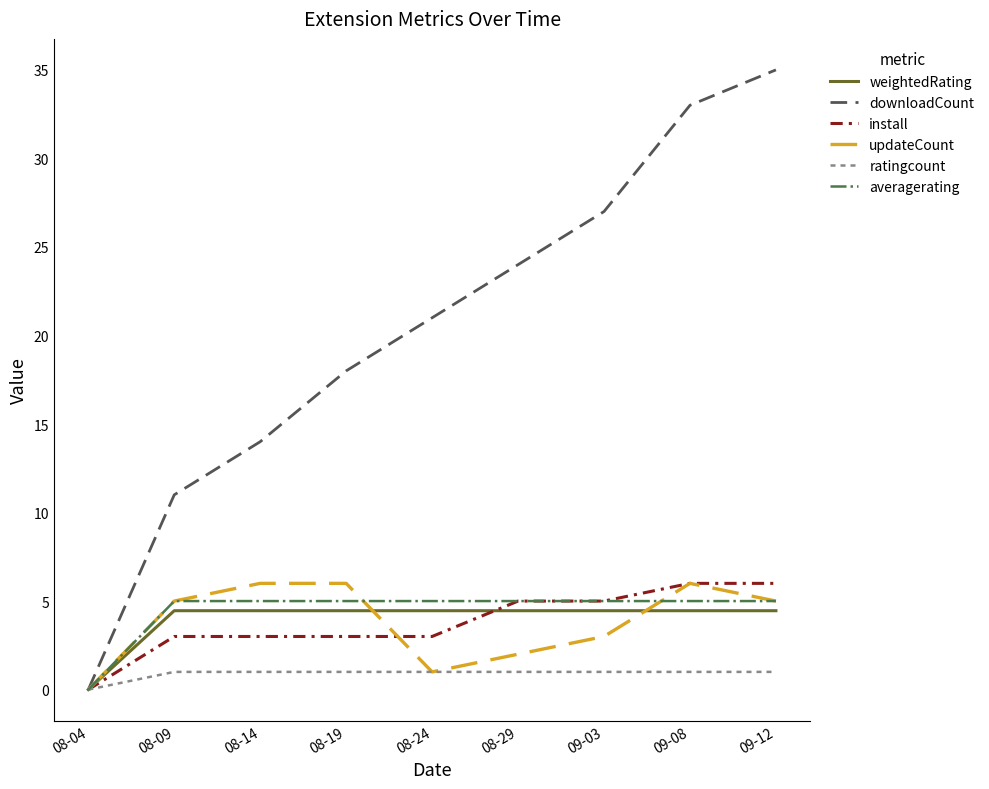

What position from the left is 09-12?

9